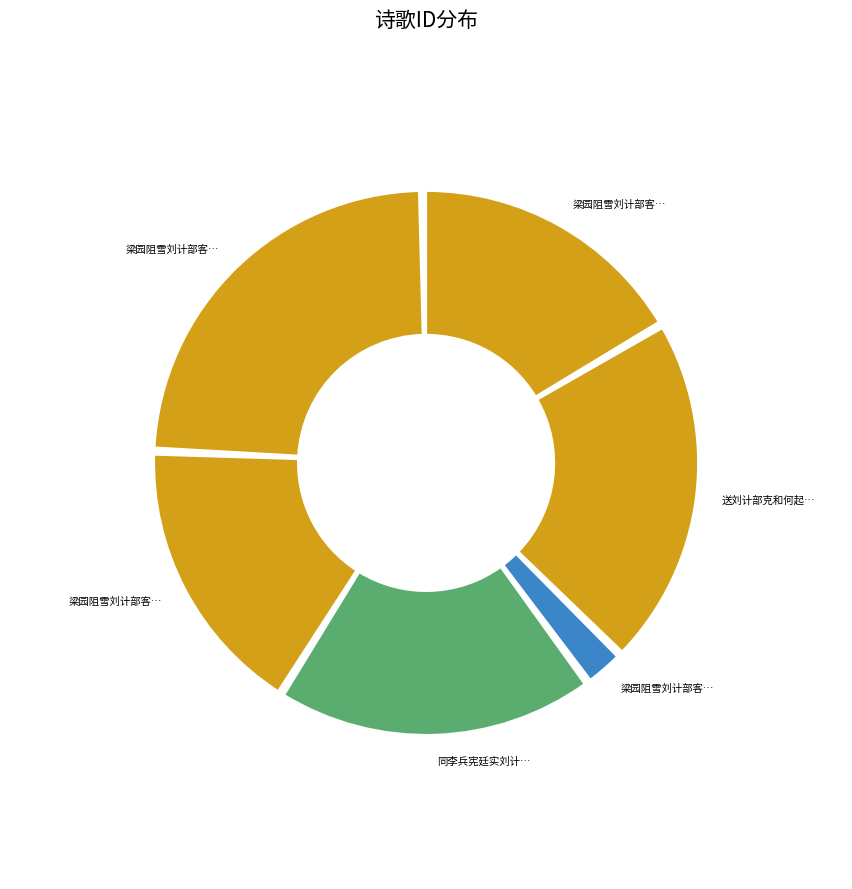

Combined, what portion of the pie is 梁园阻雪刘计部客舍见招并呈陆大理二首 and 梁园阻雪刘计部客舍见招并呈陆大理二首 其二?

41.0%